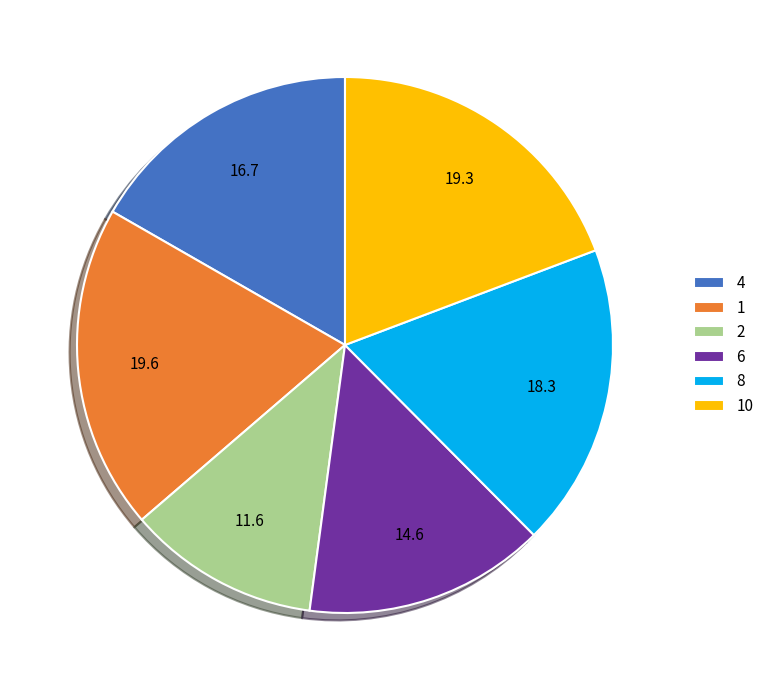

Is the sum of 4 and 8 greater than half?

No